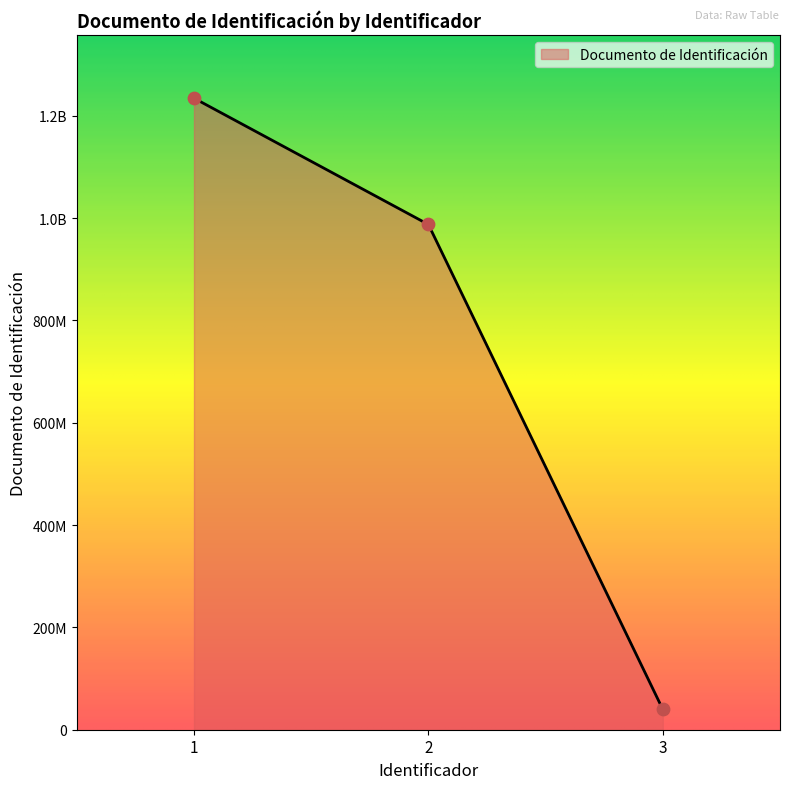

Between 1 and 2, which is larger?

1